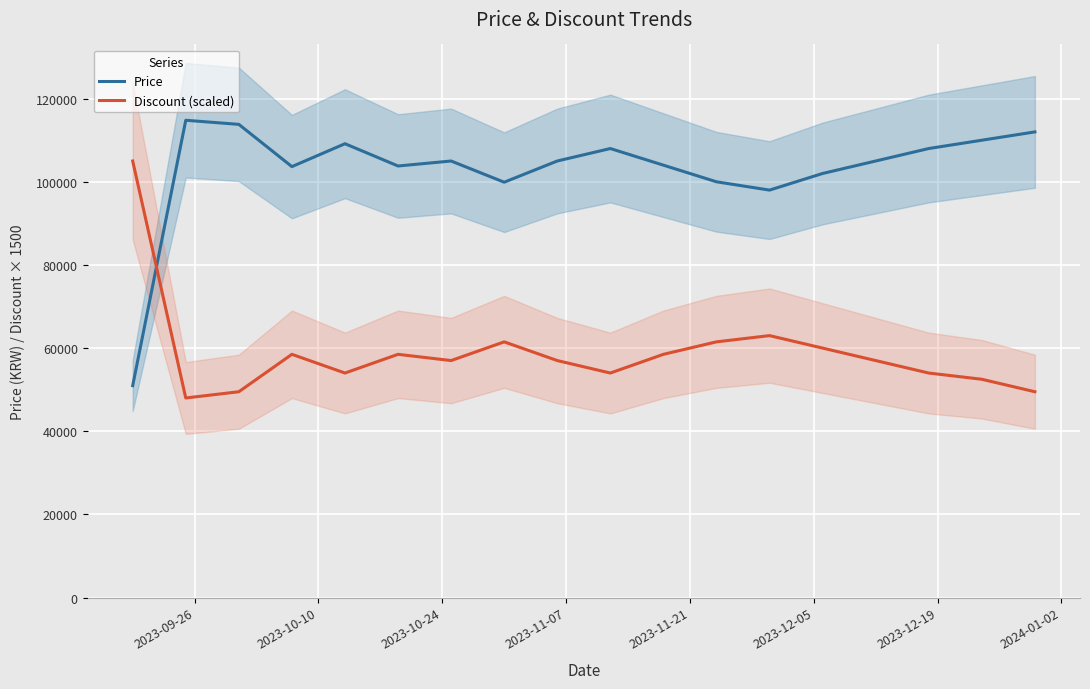

At how many categories does at least one series exceed 52220?

18